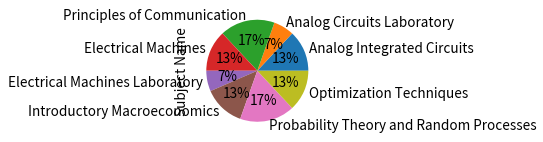

To the nearest percent, what percentage of the pie is Probability Theory and Random Processes?

17%